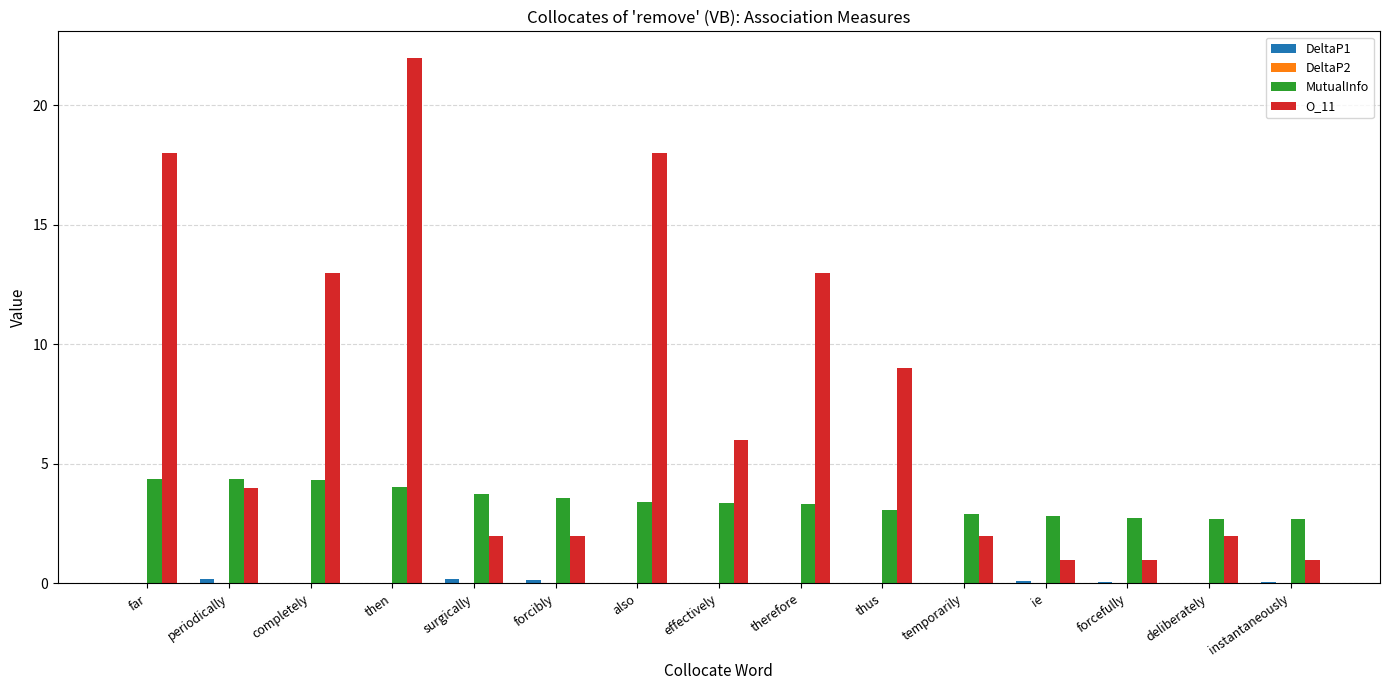

Which category has the highest value across all series?

then